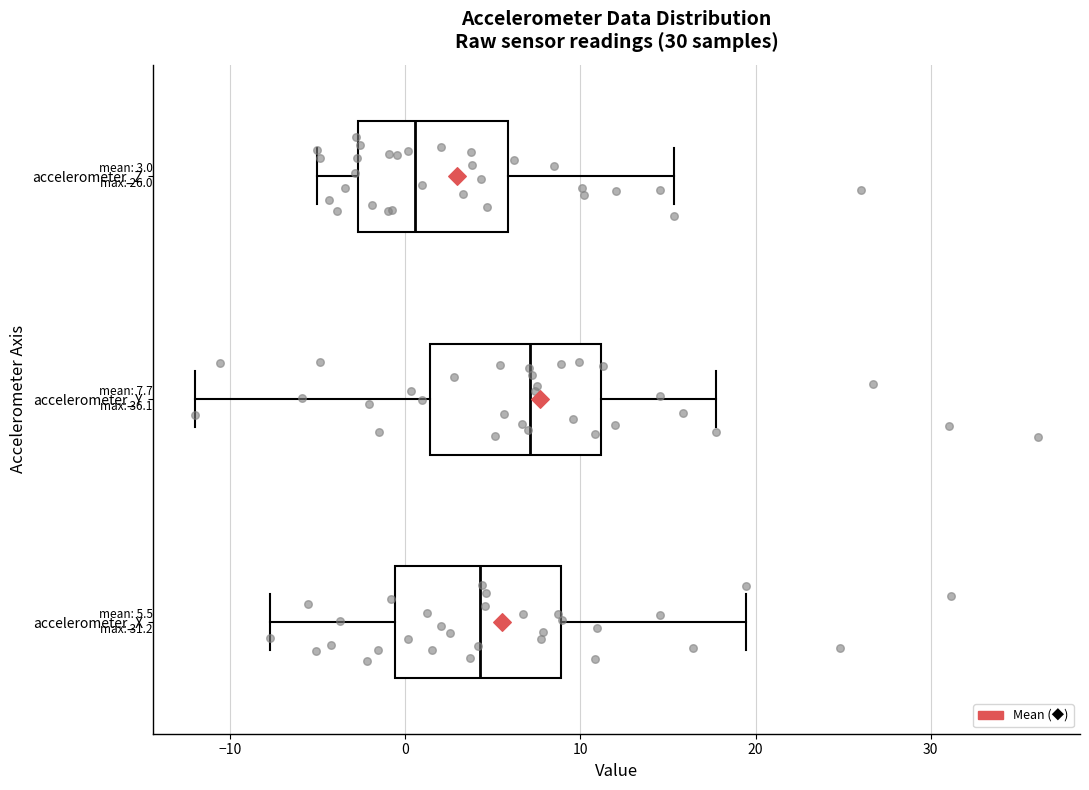

Which box has the furthest to the left median line?

accelerometer_Z